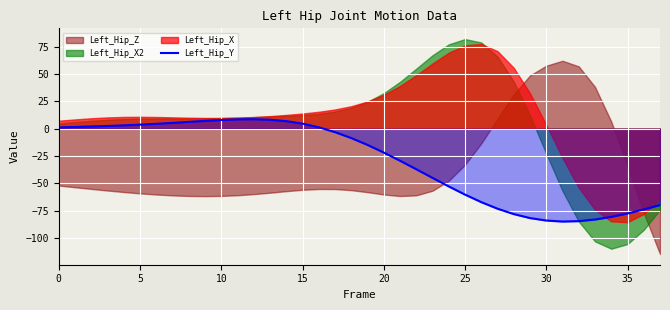

What is the minimum value for Left_Hip_Y?

-84.9